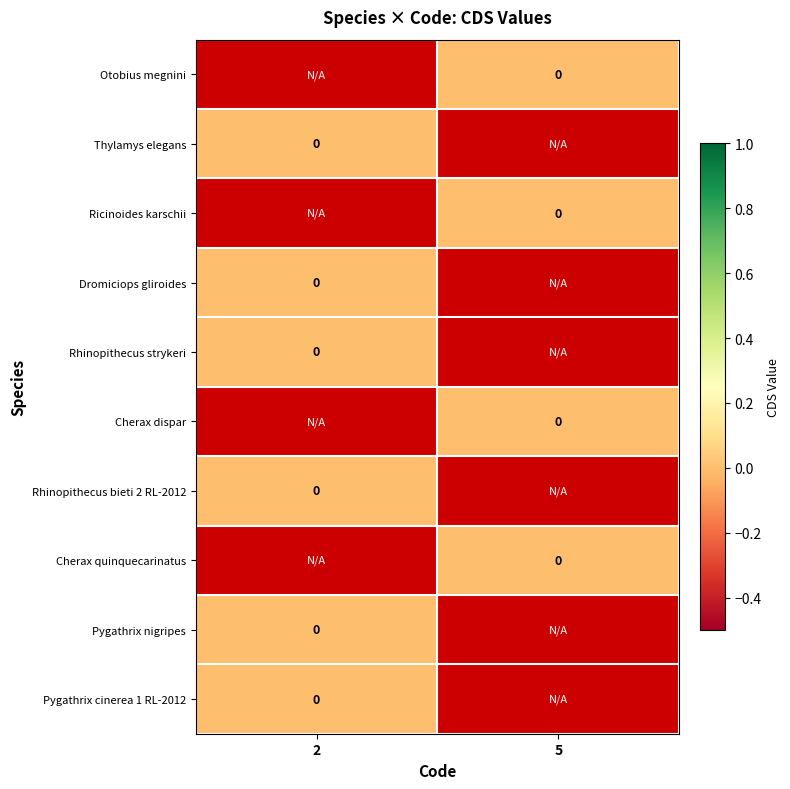

Where is Pygathrix cinerea 1 RL-2012 nearest to the value 0?

2